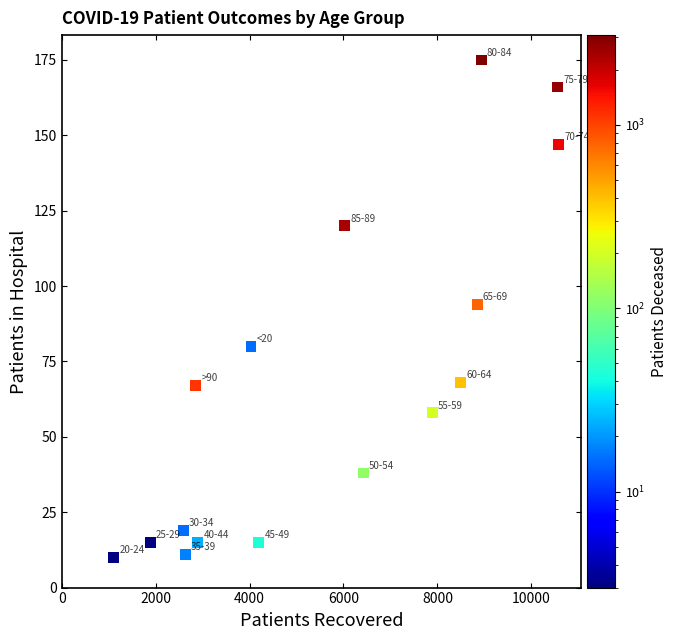

What Y value in the scatter plot is closest to 92?

94